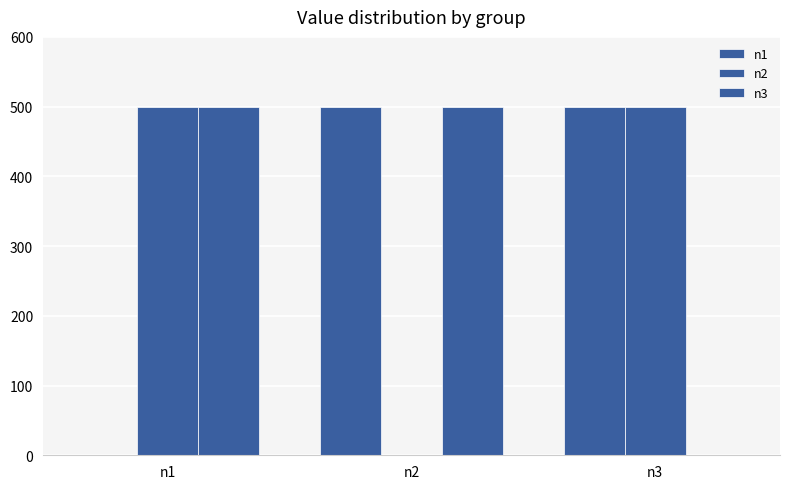

List the labels in order of n2 value, smallest first.

n2, n1, n3